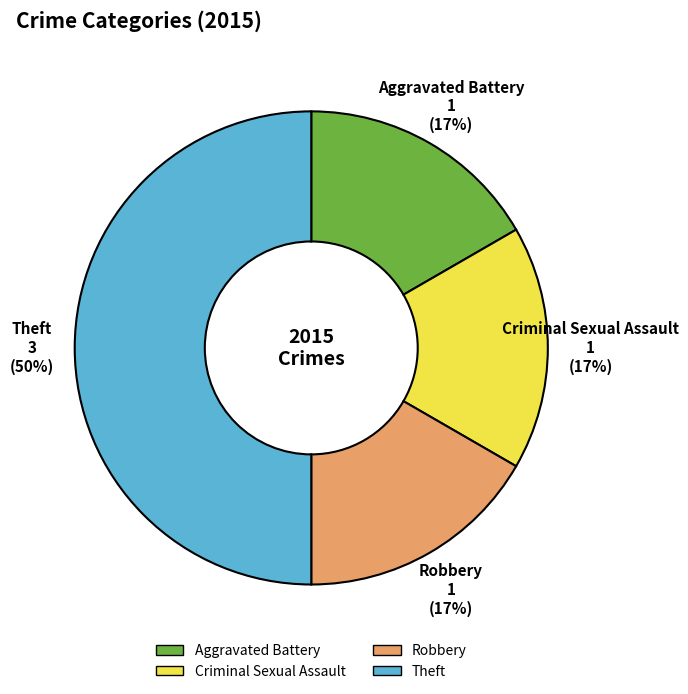

How many slices are in this pie chart?

4